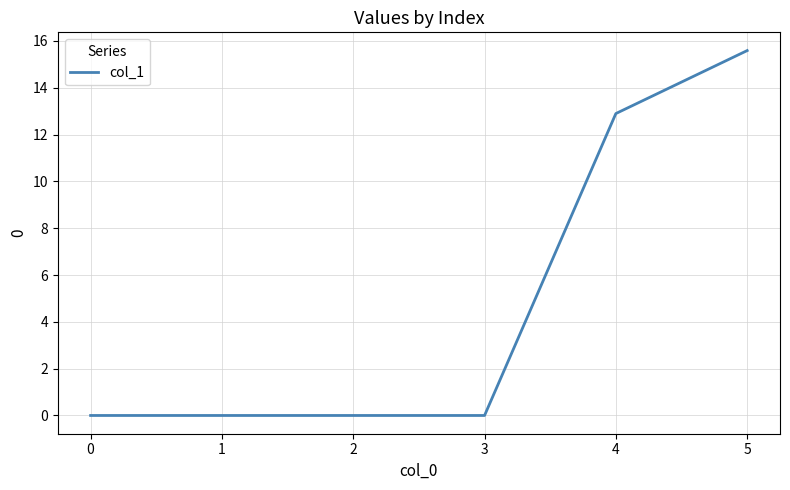

How many lines are shown in the chart?

1